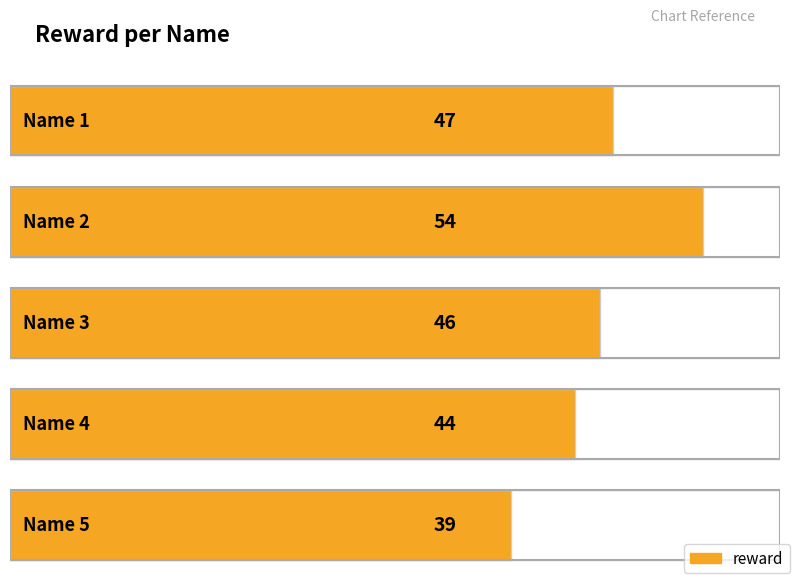

Approximately how many times larger is the value at 1 compared to 2?

0.9